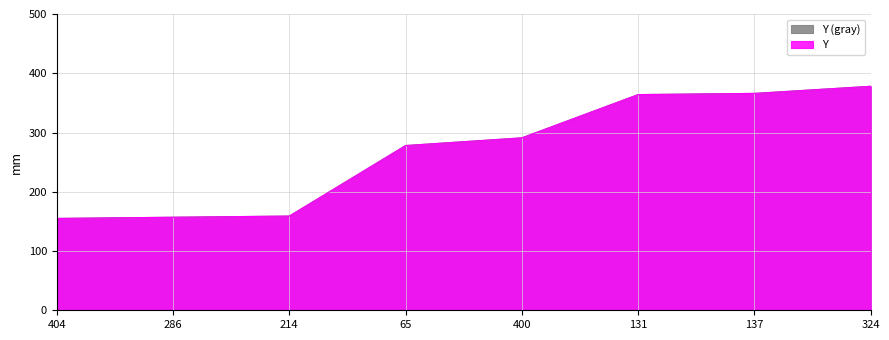

Does the chart display data point markers on the line(s)?

No